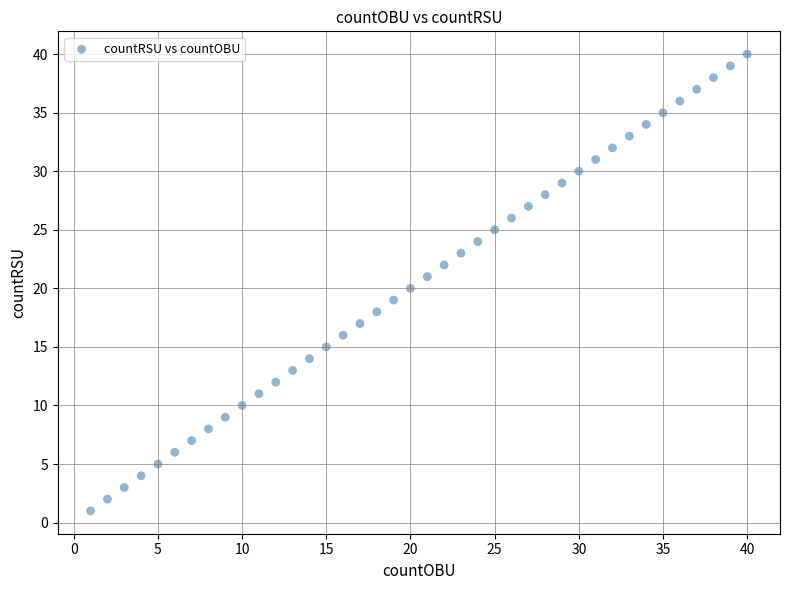

What is the range of X values (max minus min)?

39